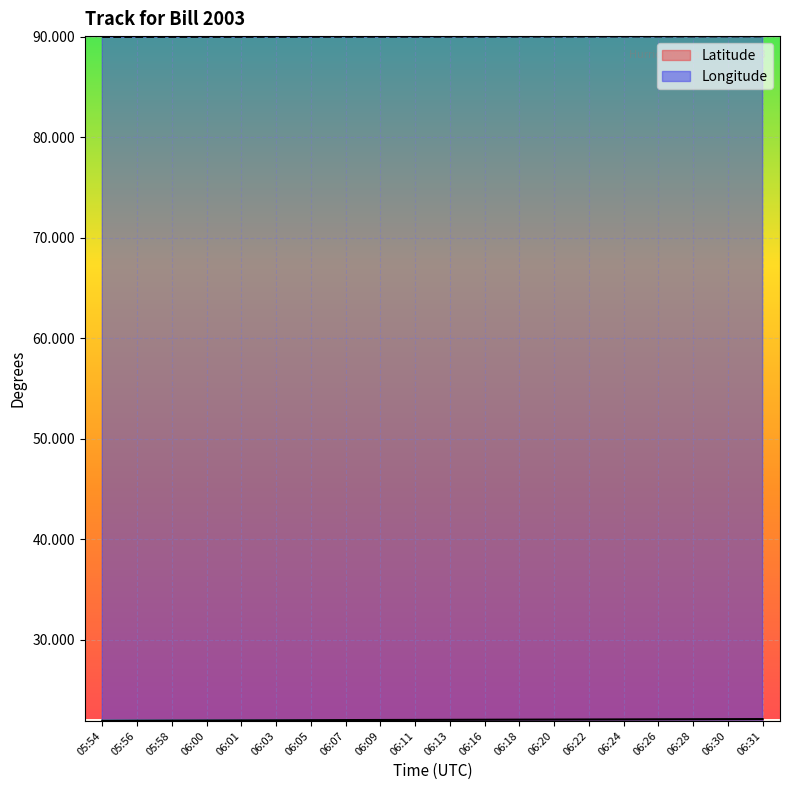

What is the highest value of the Latitude series?

22.1